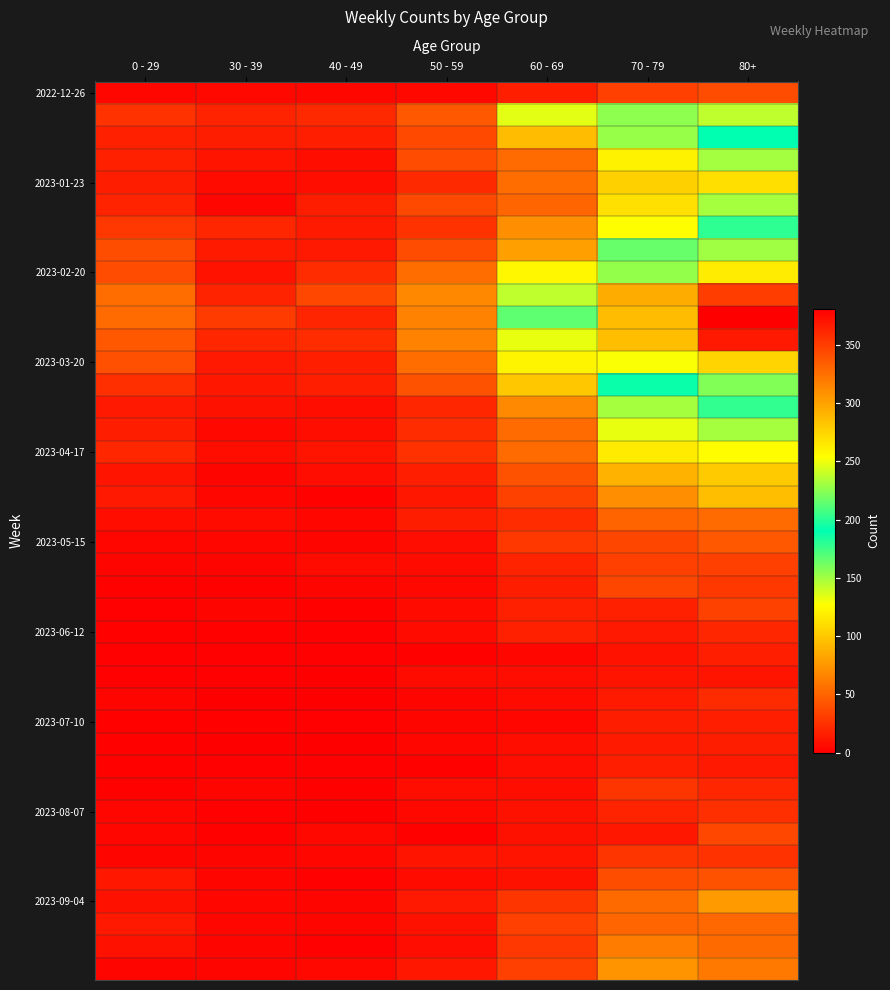

Between 70 - 79 and 40 - 49, which is larger?

70 - 79